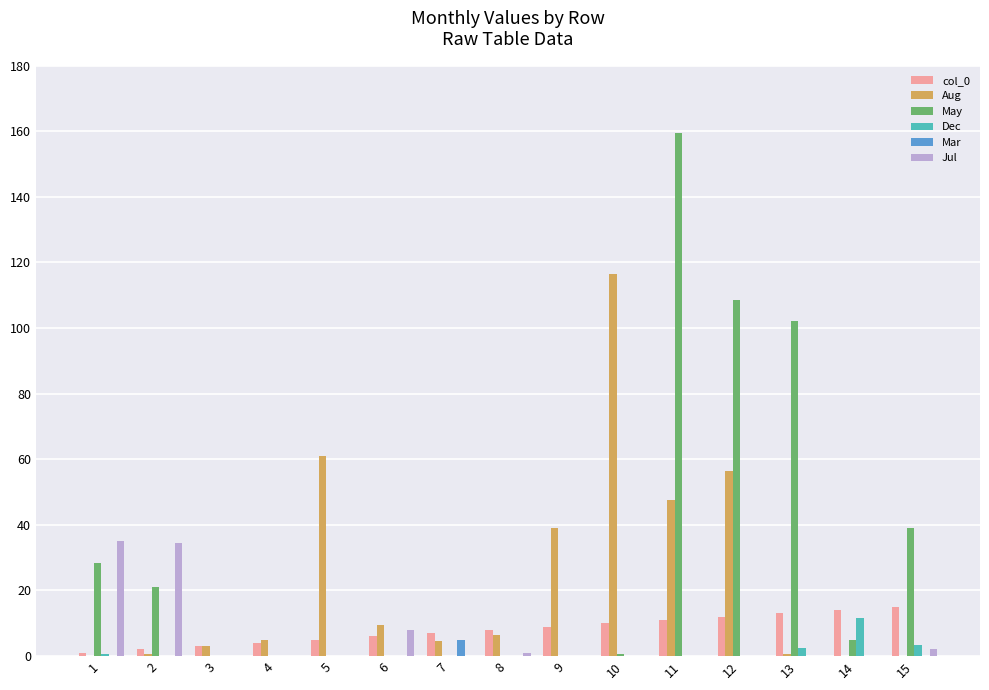

What is the greatest value displayed?

159.5